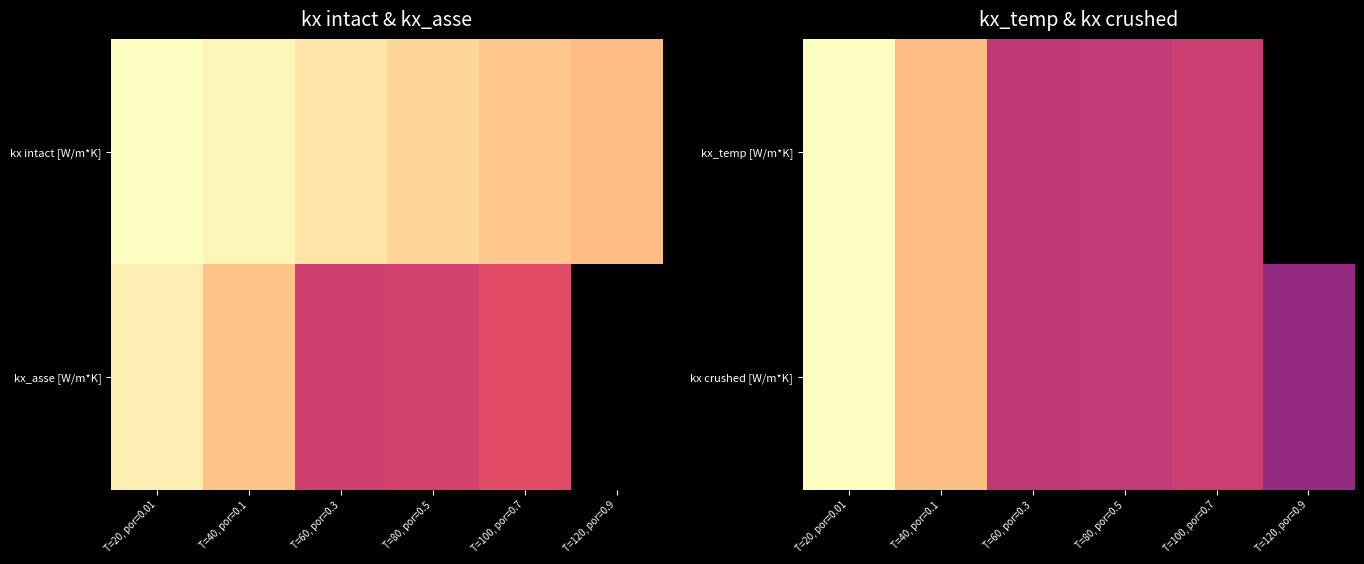

Which series has the largest total across all categories?

kx crushed [W/m*K]